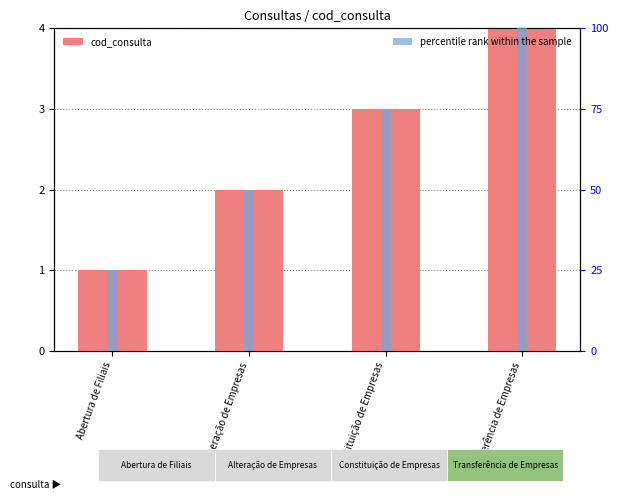

Rank the series by their maximum value, from highest to lowest.

percentile rank within the sample, cod_consulta